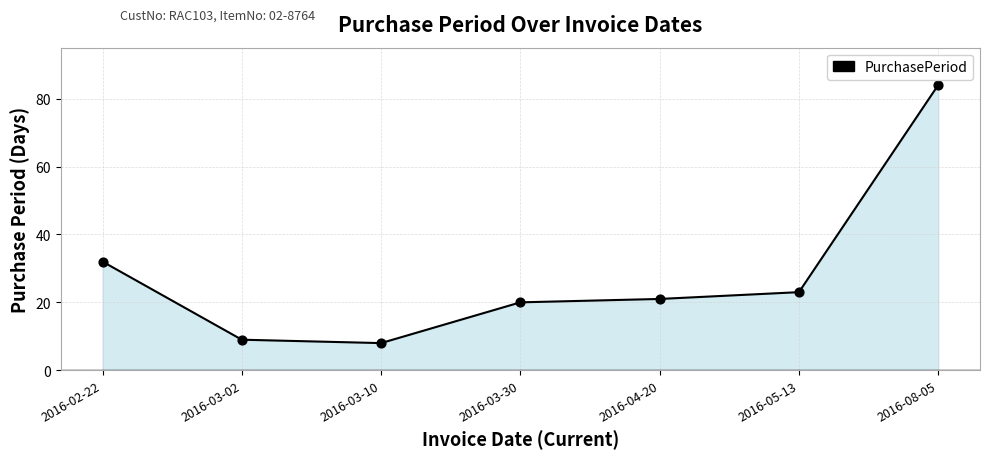

Between 2016-05-13 and 2016-08-05, which is larger?

2016-08-05